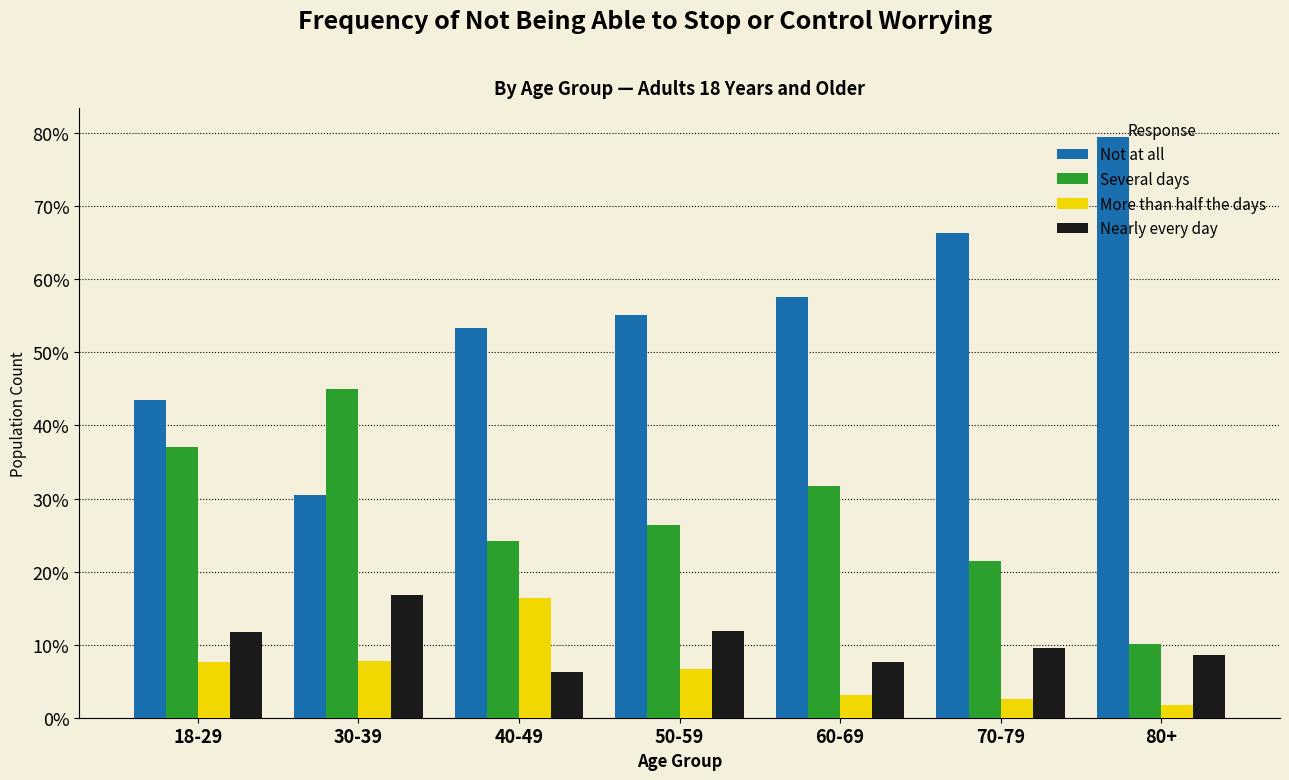

Which series has the largest total across all categories?

Not at all